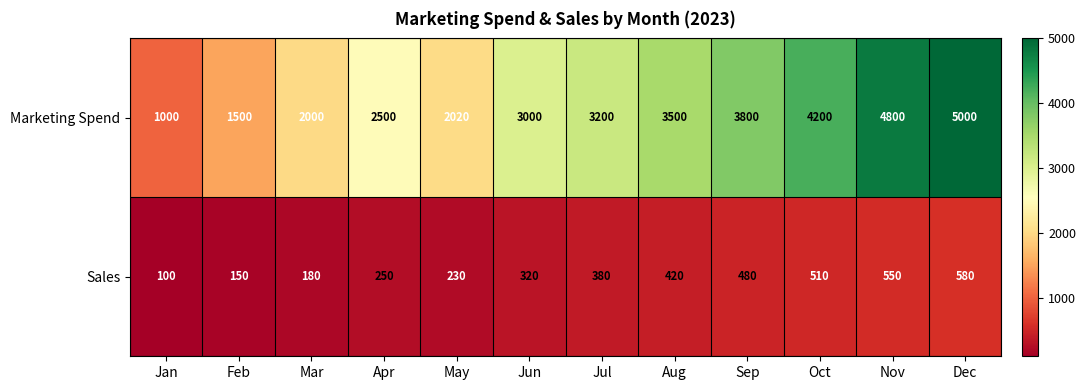

What is the difference between the maximum and minimum values in the Marketing Spend series?

4000